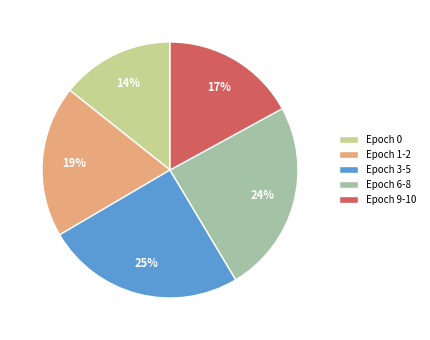

The Epoch 6-8 slice represents 10% of the pie. True or false?

False